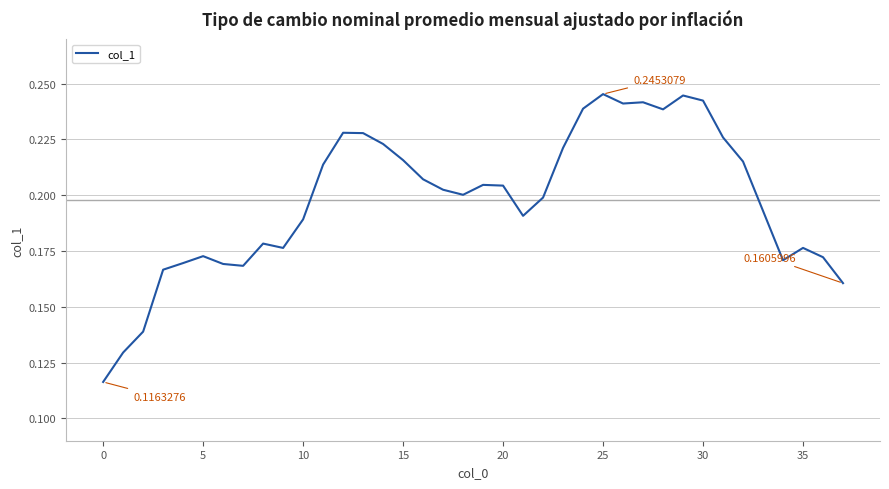

Count the values in the range 0 to 1.

38